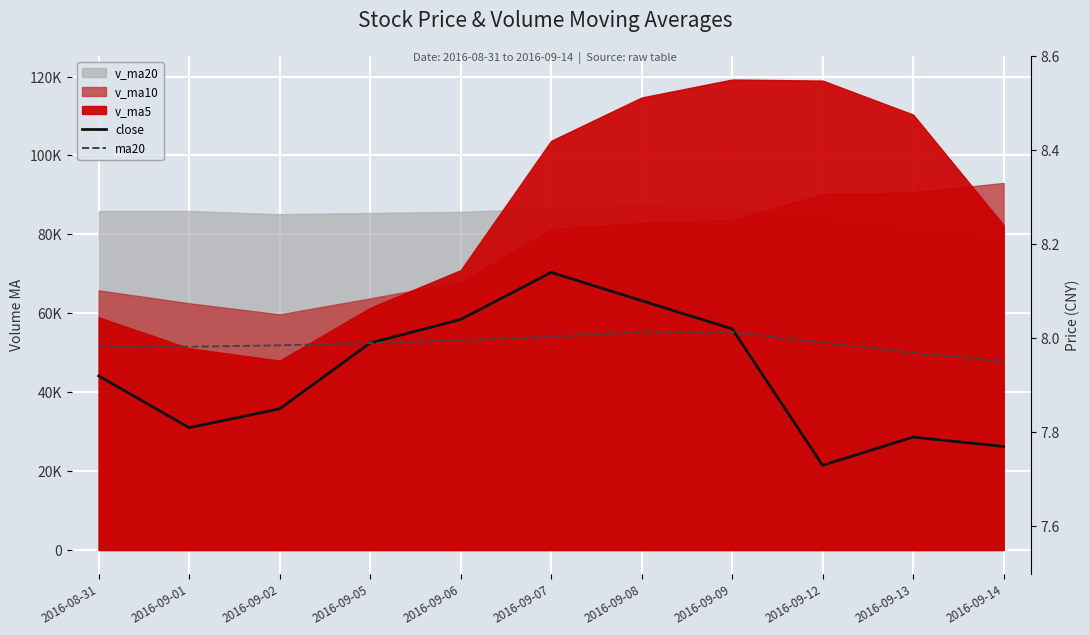

How many lines are shown in the chart?

2